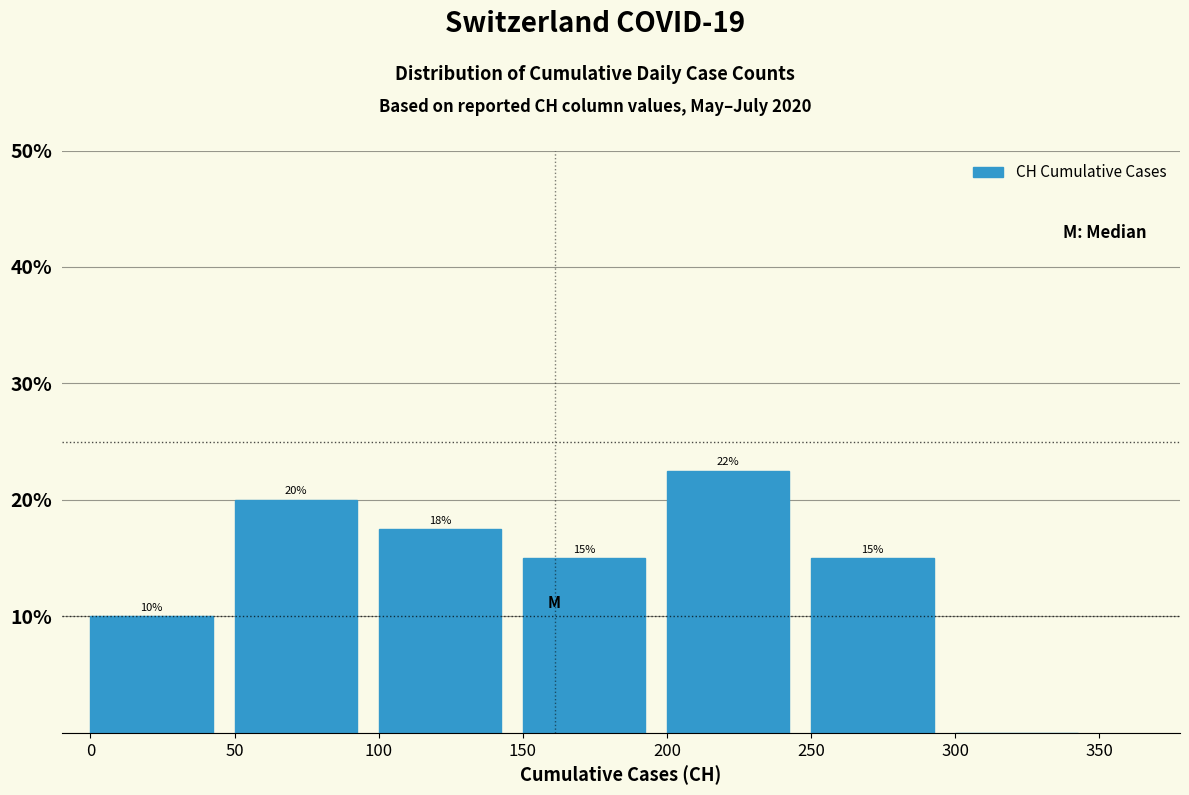

Which range on the x-axis has the tallest bar?

200 to 250